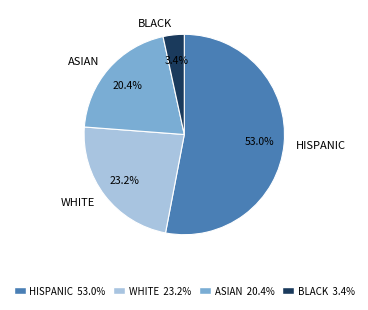

What is the total percentage of HISPANIC and WHITE?

76.2%